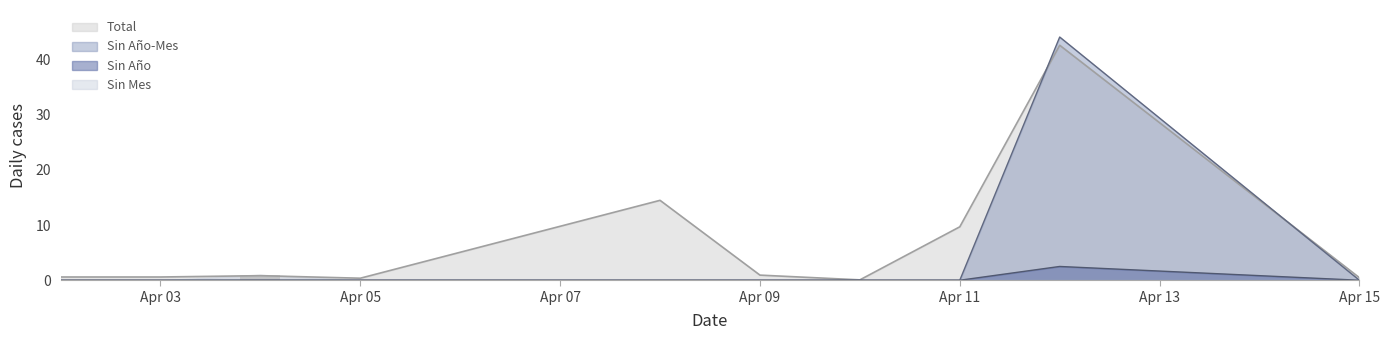

What is the highest value of the Sin Año-Mes series?

44.1